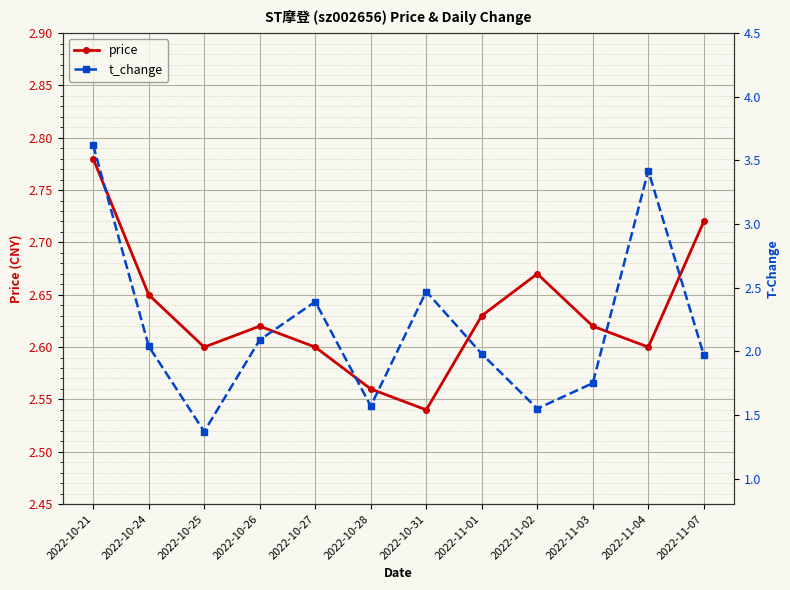

What is the approximate value of price at 2022-11-01?

2.6